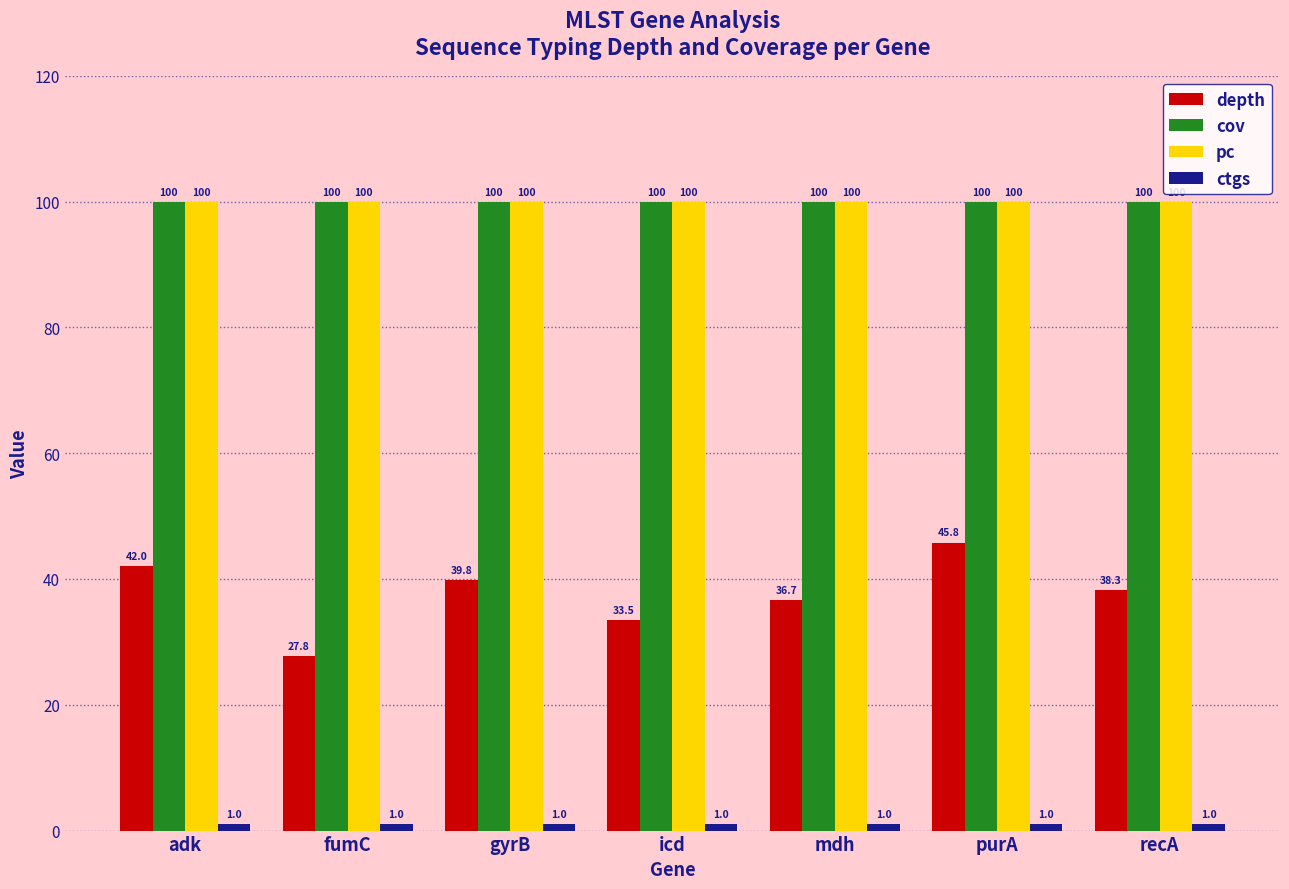

What is the total value across all series at icd?

234.5